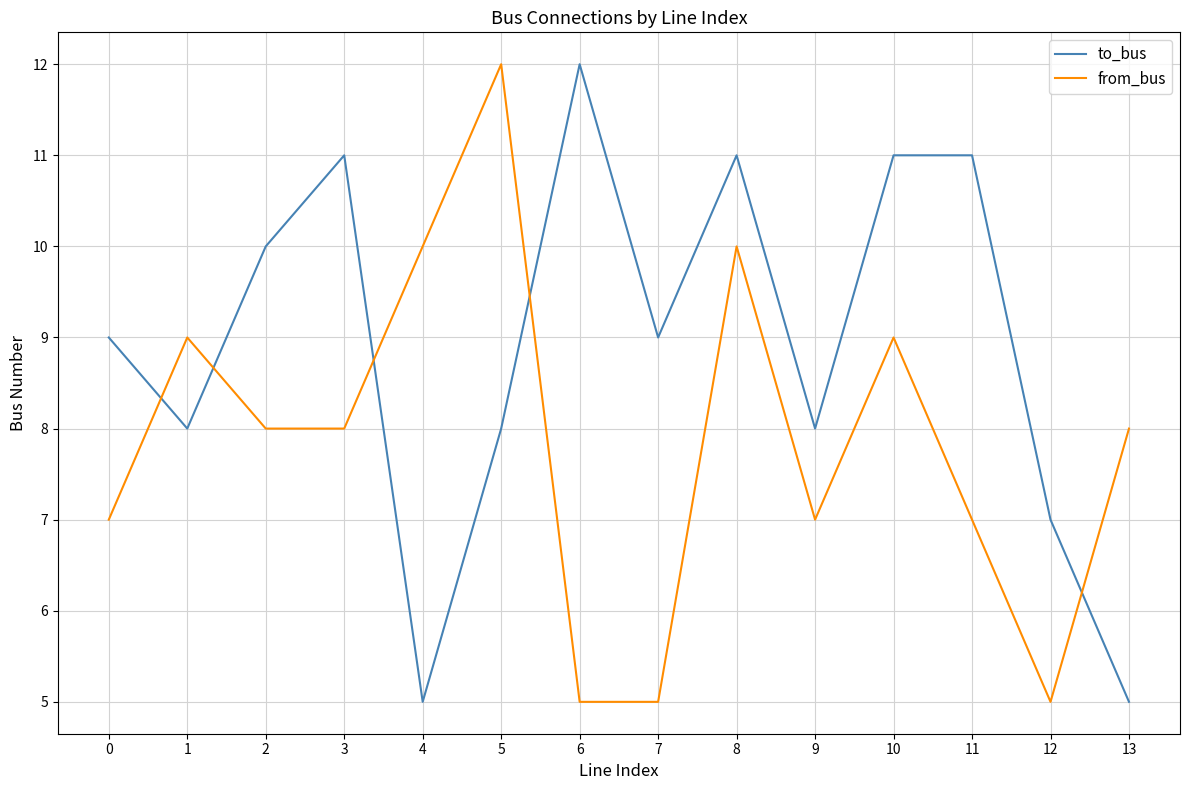

What is the average value of the from_bus series?

8